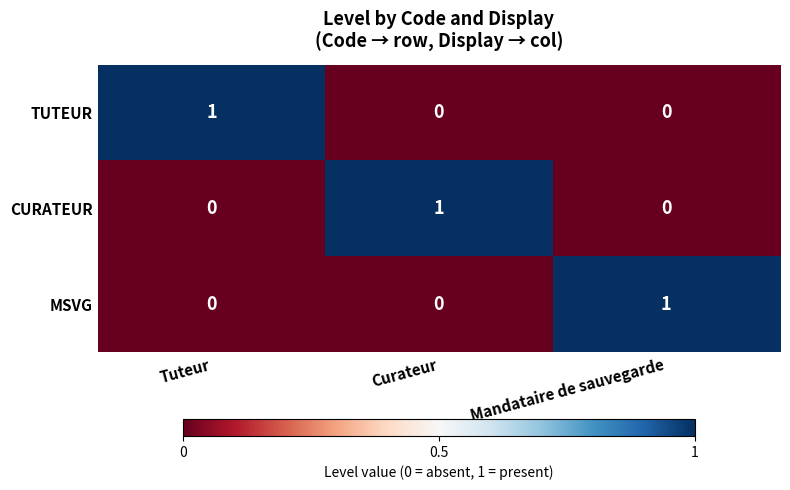

At how many categories does at least one series exceed 0?

3